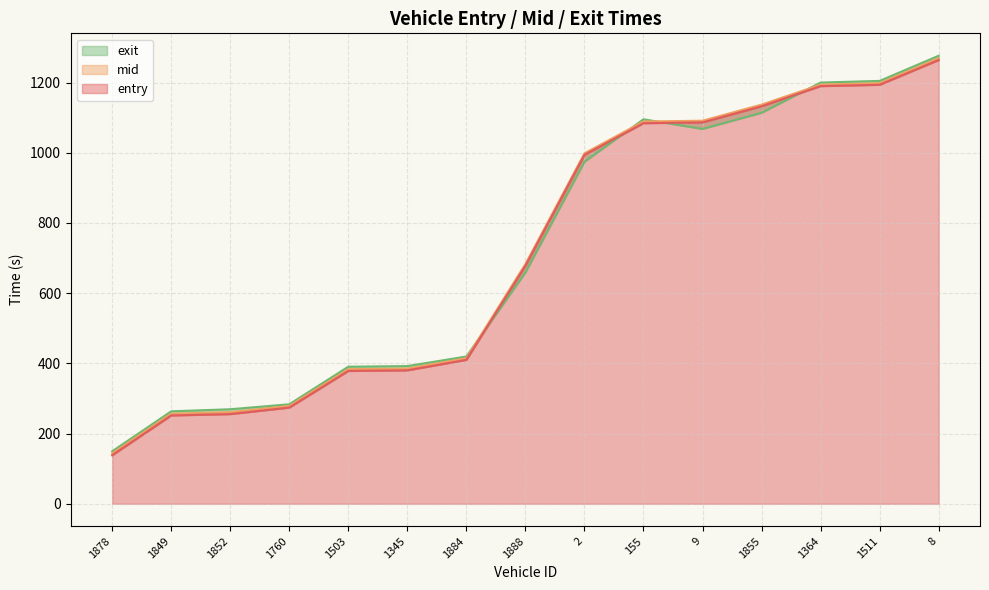

Does the chart display data point markers on the line(s)?

No